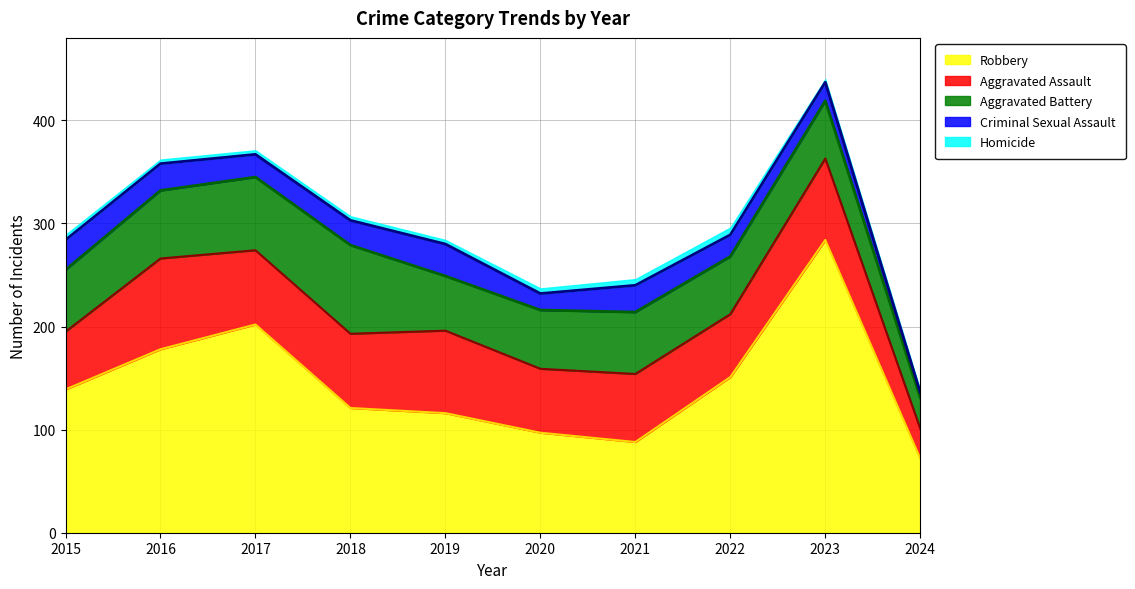

How many lines are shown in the chart?

5